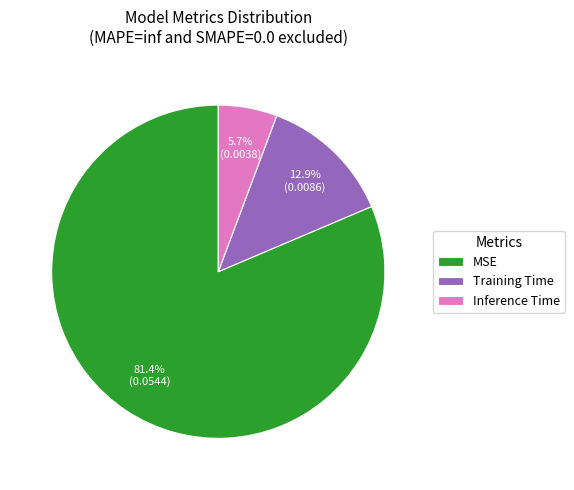

What percentage is the Training Time slice, to the nearest percent?

13%